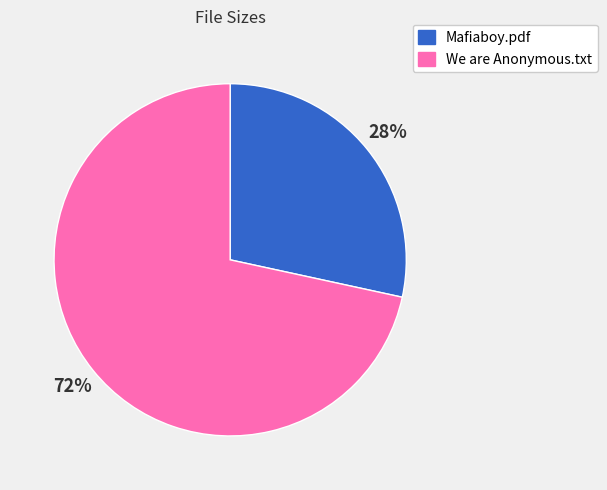

Which slice is the smallest?

Mafiaboy.pdf